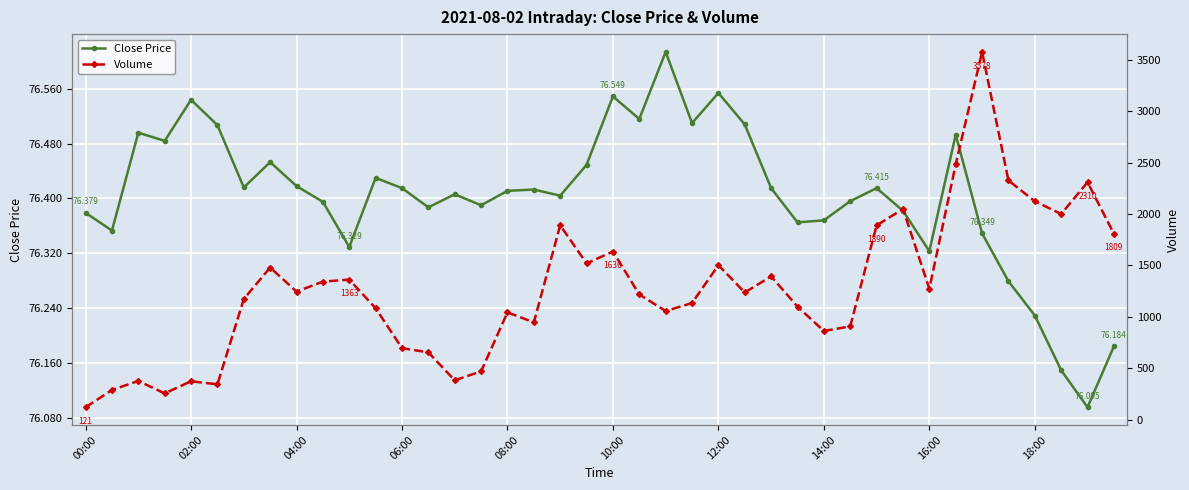

Which series has the largest total across all categories?

Volume